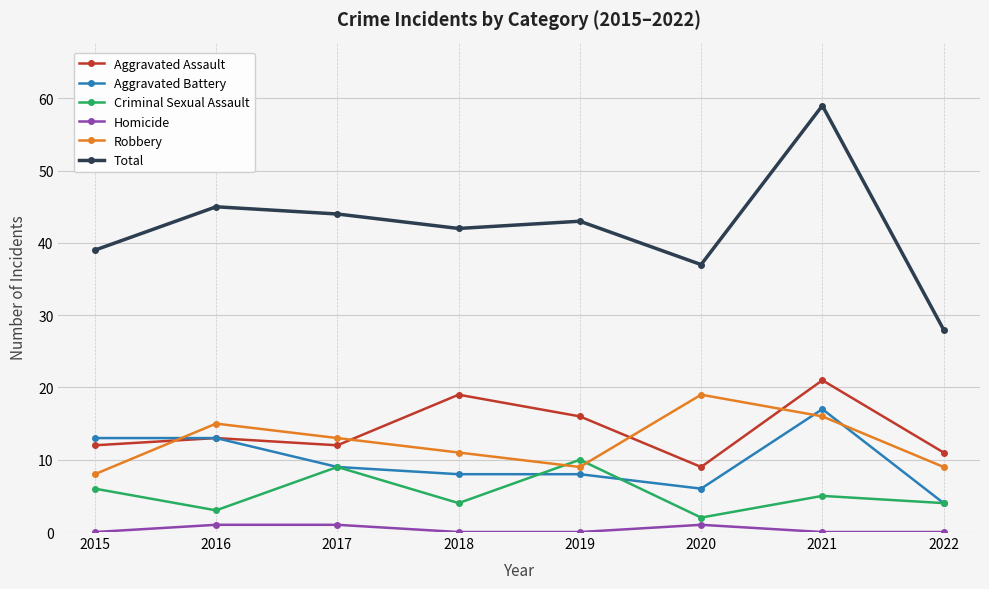

Which label corresponds to the largest value in the chart?

2021